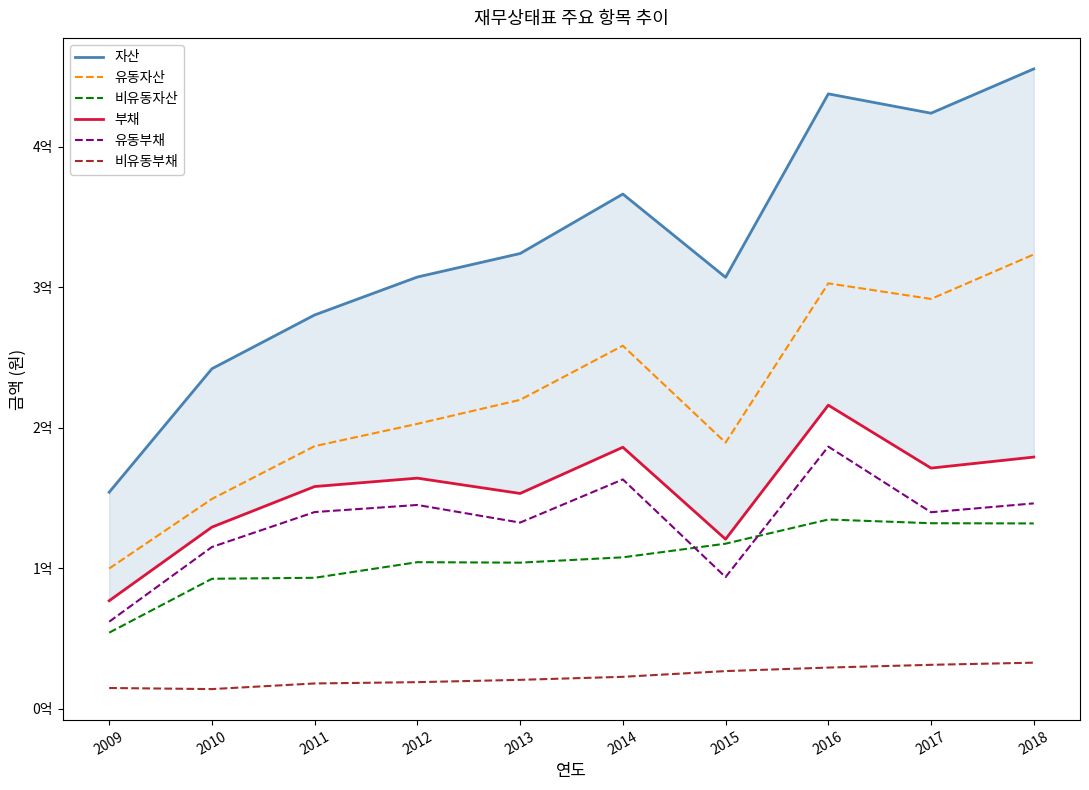

At which label does 유동부채 reach its minimum?

2009